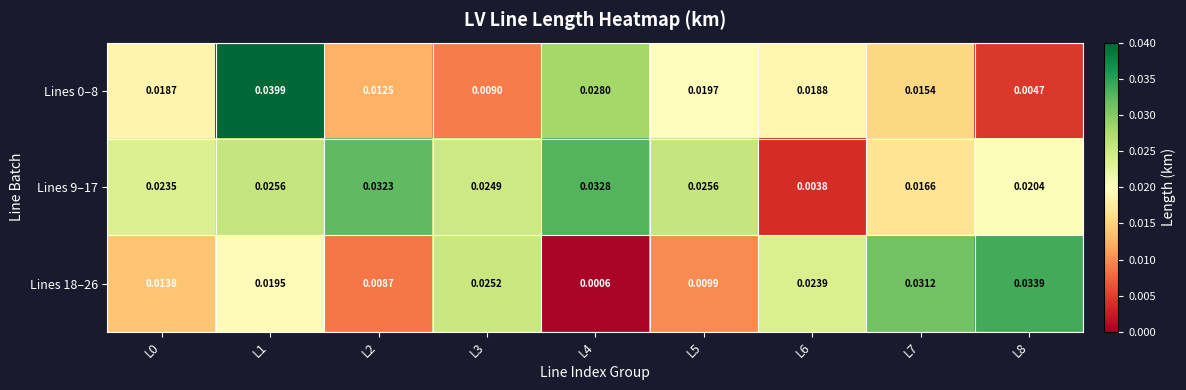

Is the value of Lines 18–26 at L7 greater than the value of Lines 9–17 at L3?

Yes